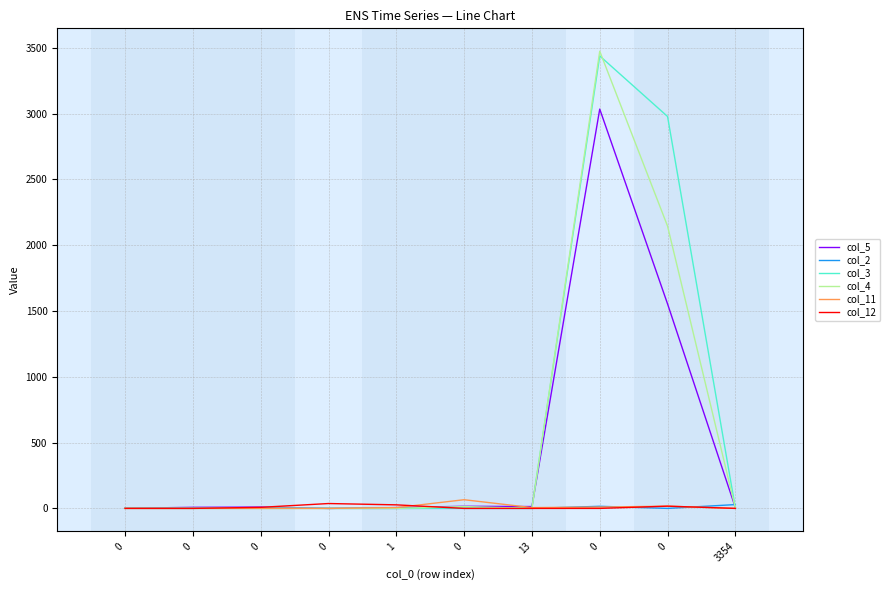

Count the number of data series in this chart.

6